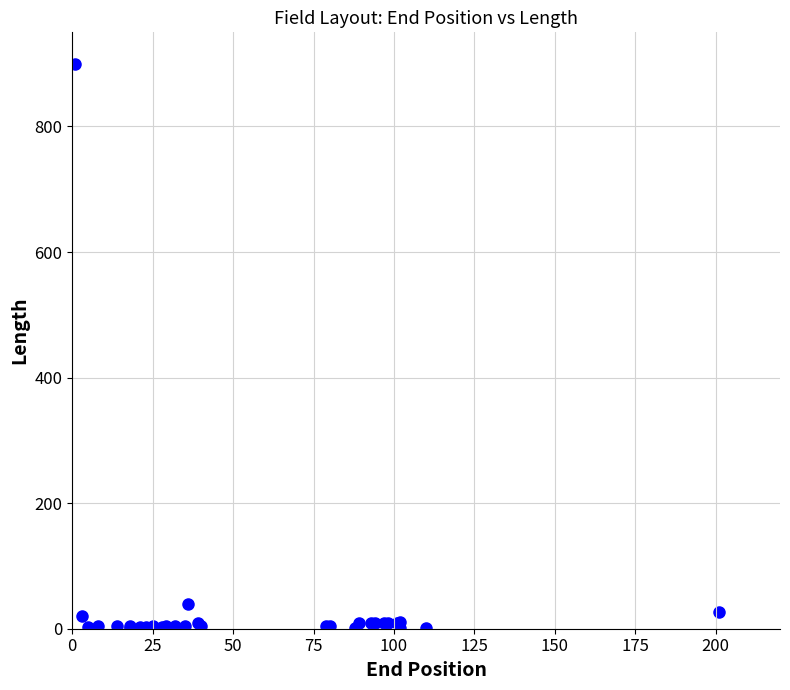

What Y value in the scatter plot is closest to 450?

40